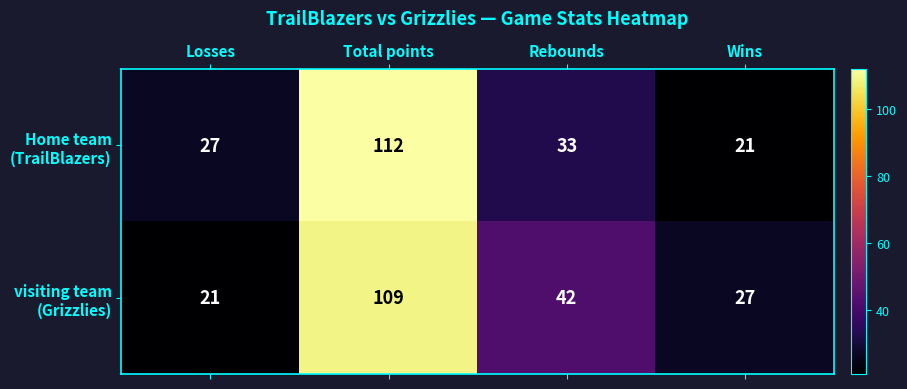

How many categories are shown in the chart?

4